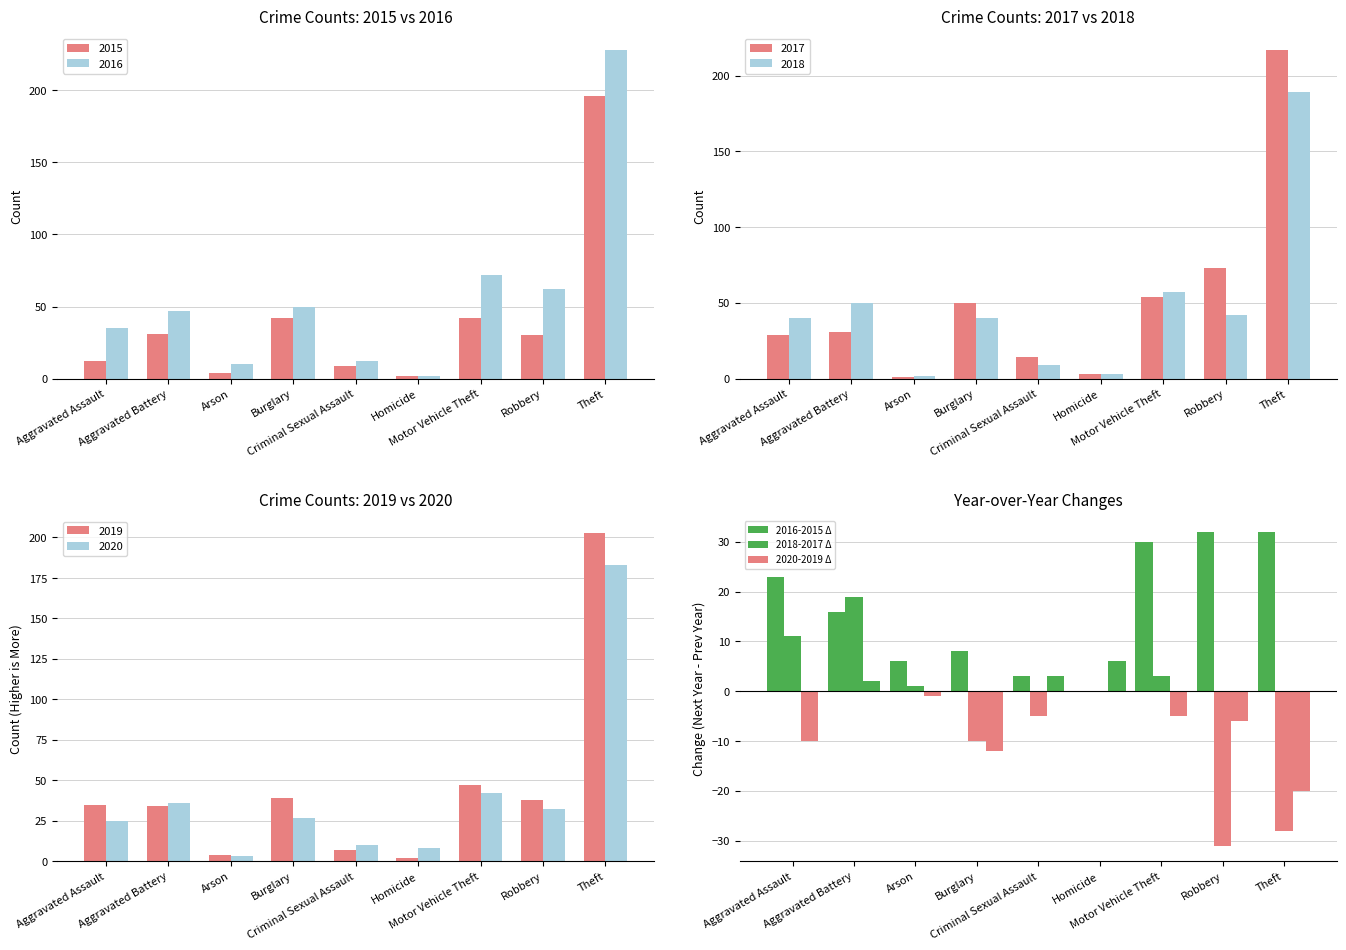

What is the difference between the highest and lowest values at Burglary?

20